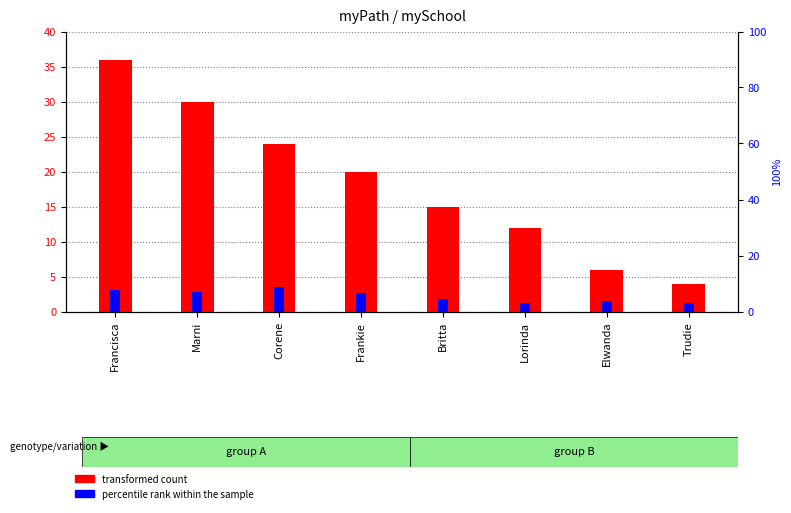

Which has a higher value, Francisca or Corene?

Francisca